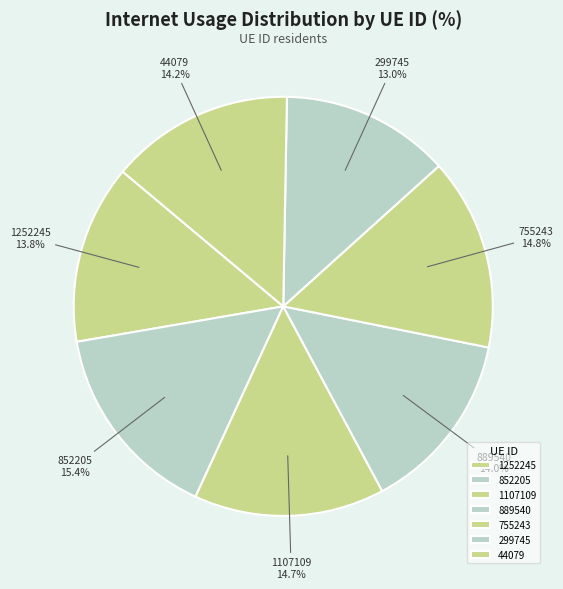

To the nearest percent, what portion does 1252245 represent?

14%